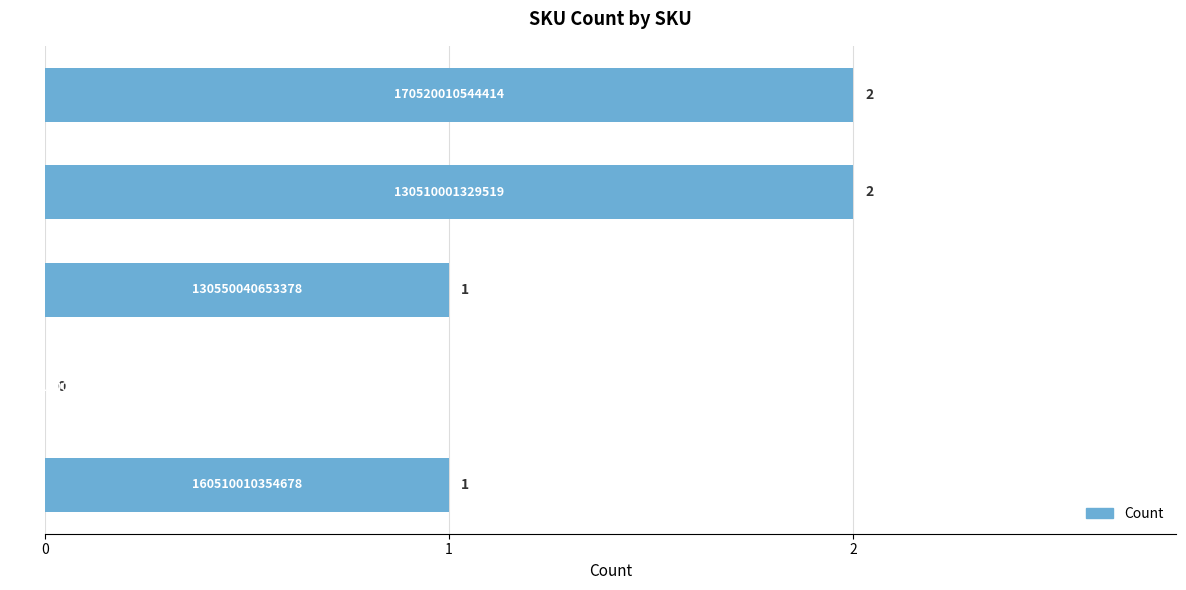

What is the sum of all values?

6